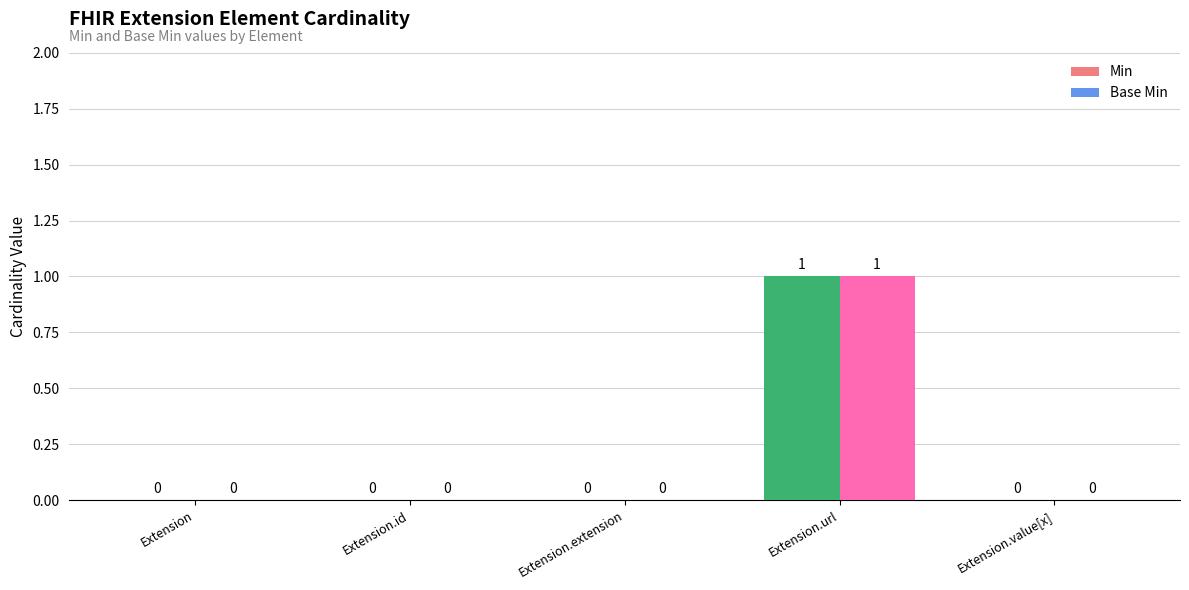

How many series are shown in this chart?

2